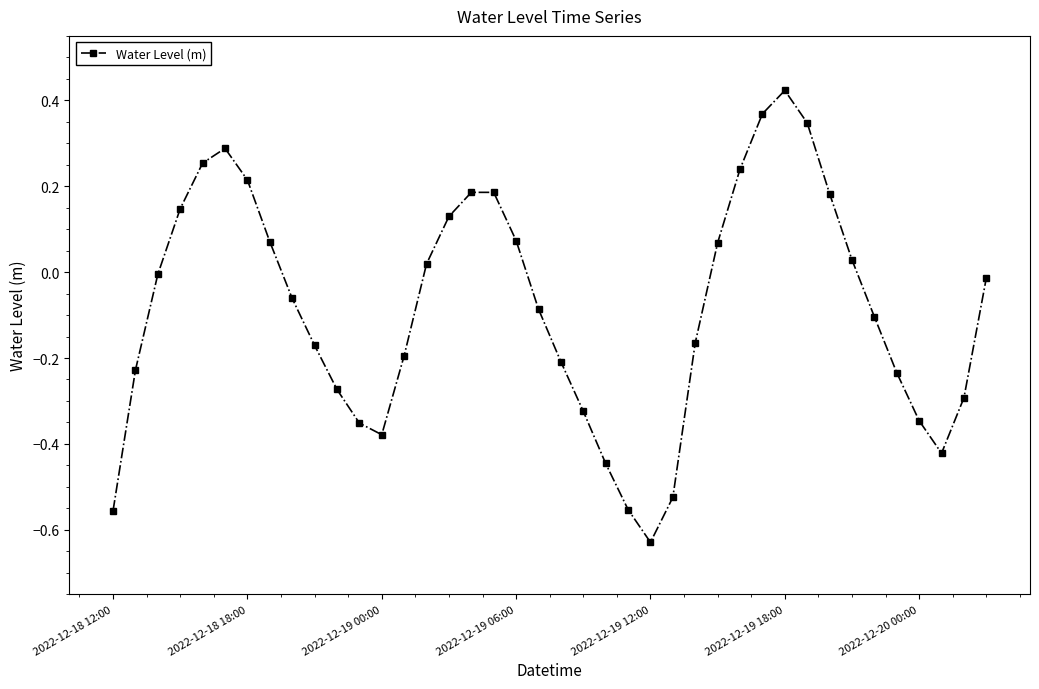

What is the difference between the second highest and minimum values?

1.0